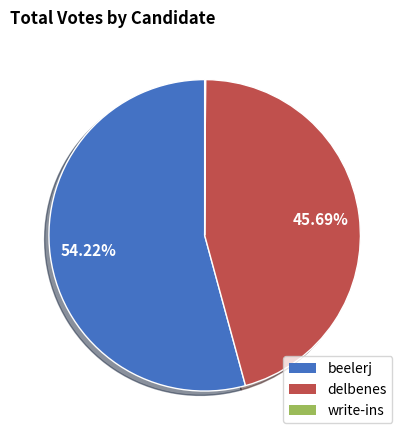

True or false: beelerj accounts for 66% of the total.

False